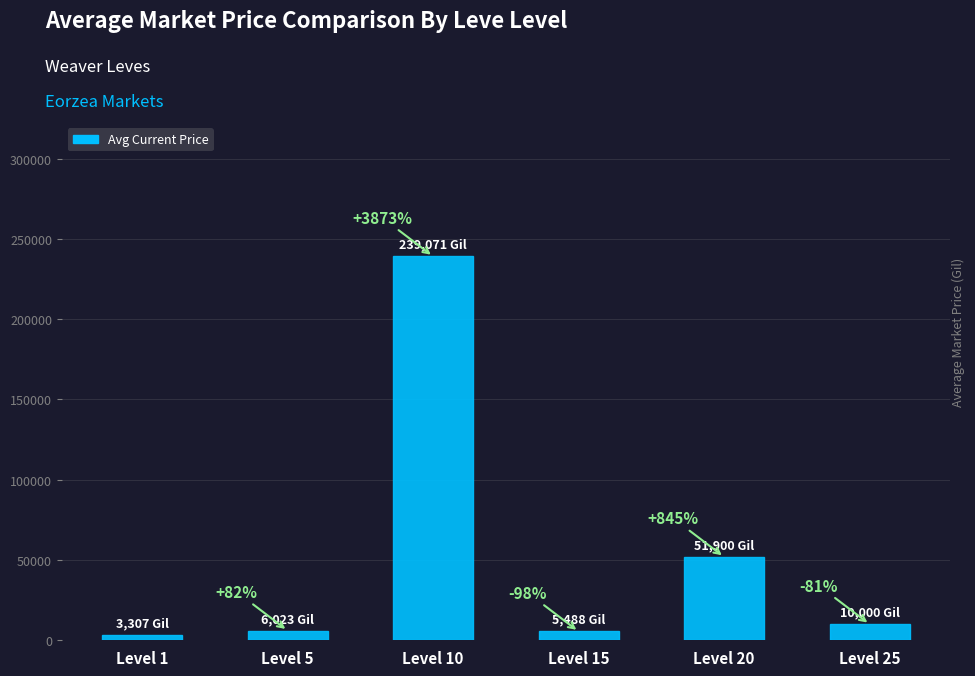

Reading right to left, what are all the values shown in this chart?

Level 25=10000.0	Level 20=51900.0	Level 15=5487.7	Level 10=239071.4	Level 5=6023.2	Level 1=3307.0